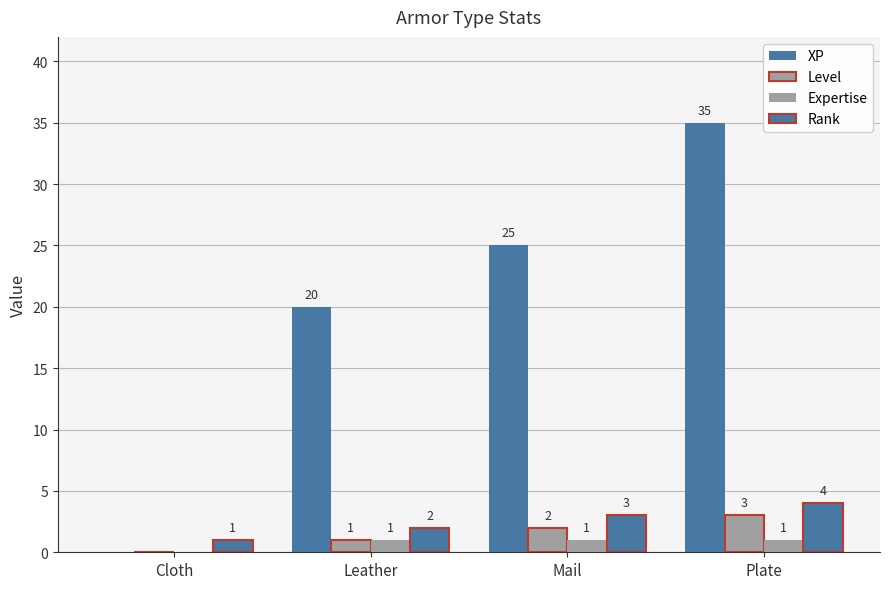

Reading right to left, list all the values displayed in this chart.

XP: Plate=35	Mail=25	Leather=20	Cloth=0
Level: Plate=3	Mail=2	Leather=1	Cloth=0
Expertise: Plate=1	Mail=1	Leather=1	Cloth=0
Rank: Plate=4	Mail=3	Leather=2	Cloth=1